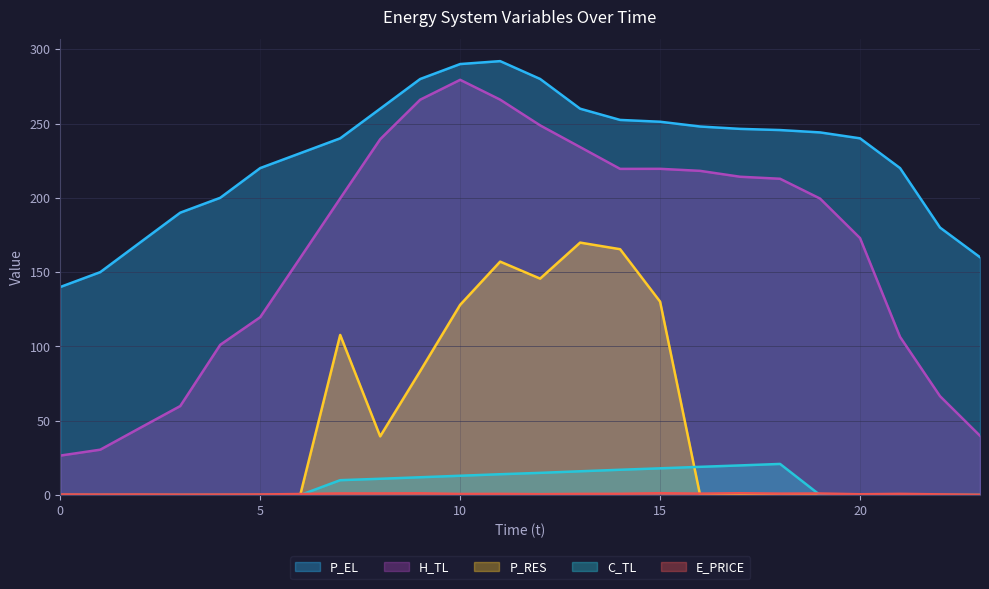

Read the E_PRICE value at 8.

1.1